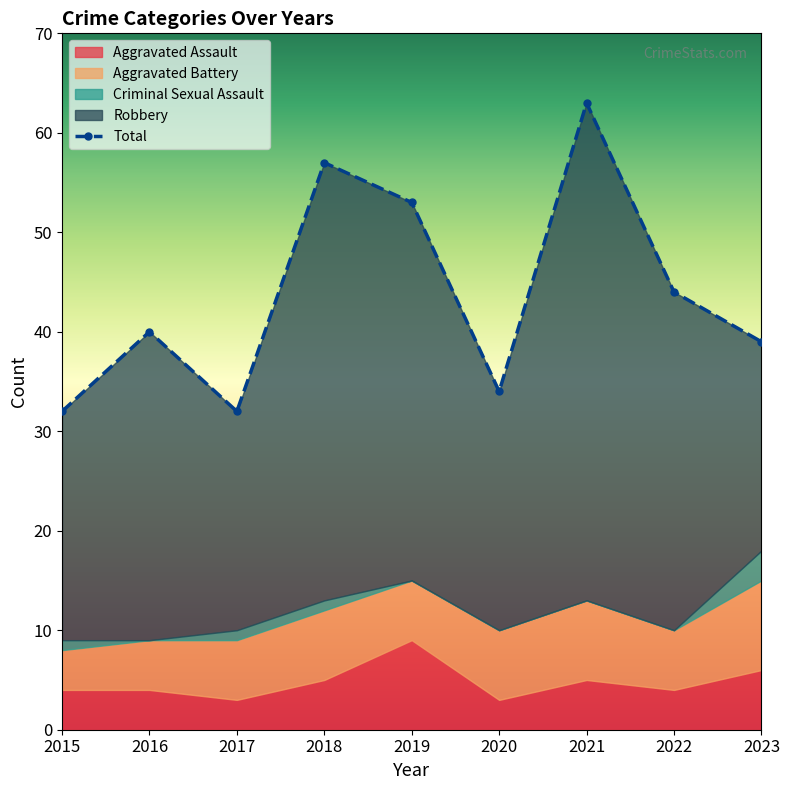

Reading right to left, list all the values displayed in this chart.

Aggravated Assault: 6	4	5	3	9	5	3	4	4
Aggravated Battery: 9	6	8	7	6	7	6	5	4
Criminal Sexual Assault: 3	0	0	0	0	1	1	0	1
Robbery: 21	34	50	24	38	44	22	31	23
Total: 39	44	63	34	53	57	32	40	32